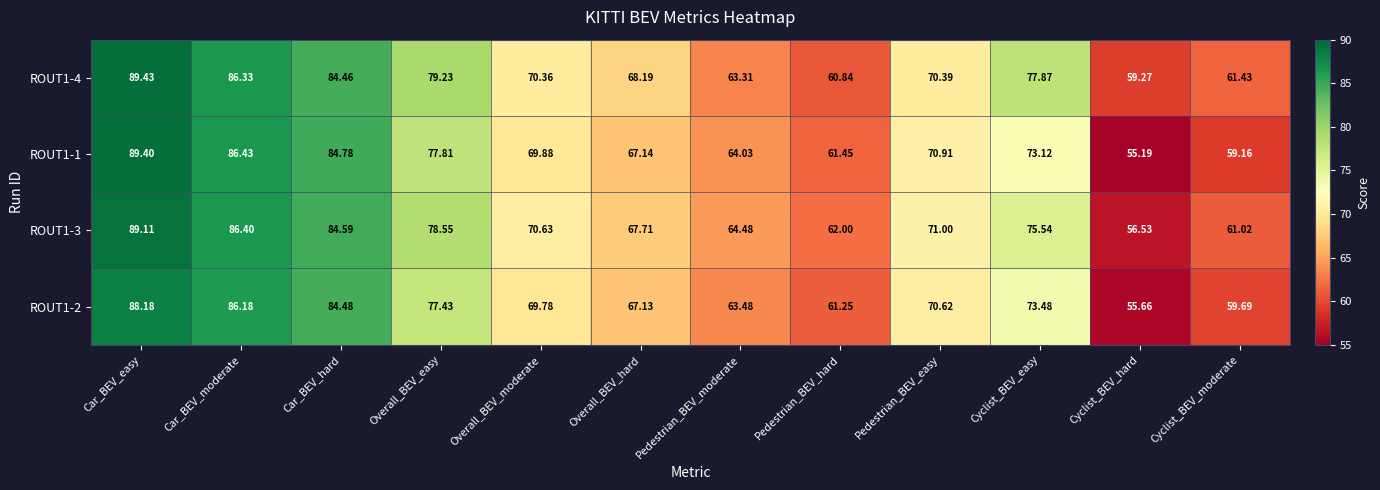

List the labels in order of ROUT1-3 value, smallest first.

Cyclist_BEV_hard, Cyclist_BEV_moderate, Pedestrian_BEV_hard, Pedestrian_BEV_moderate, Overall_BEV_hard, Overall_BEV_moderate, Pedestrian_BEV_easy, Cyclist_BEV_easy, Overall_BEV_easy, Car_BEV_hard, Car_BEV_moderate, Car_BEV_easy